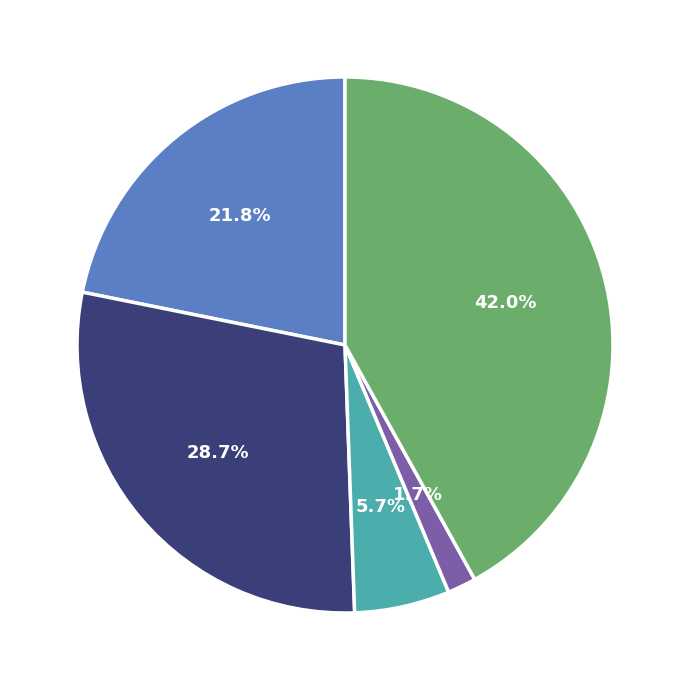

Does any single category account for the majority?

No